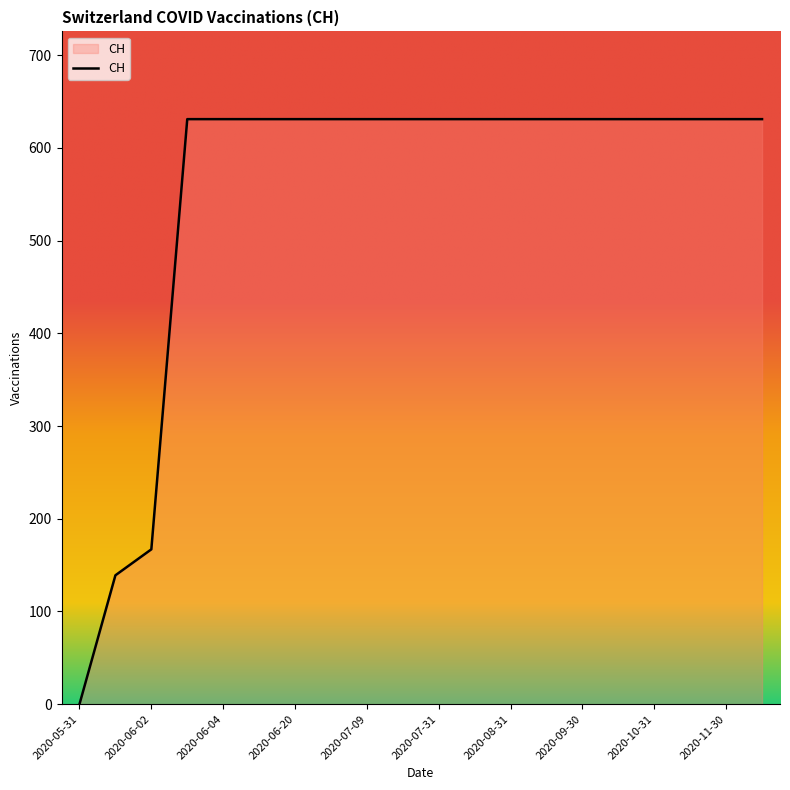

What is the greatest value displayed?

631